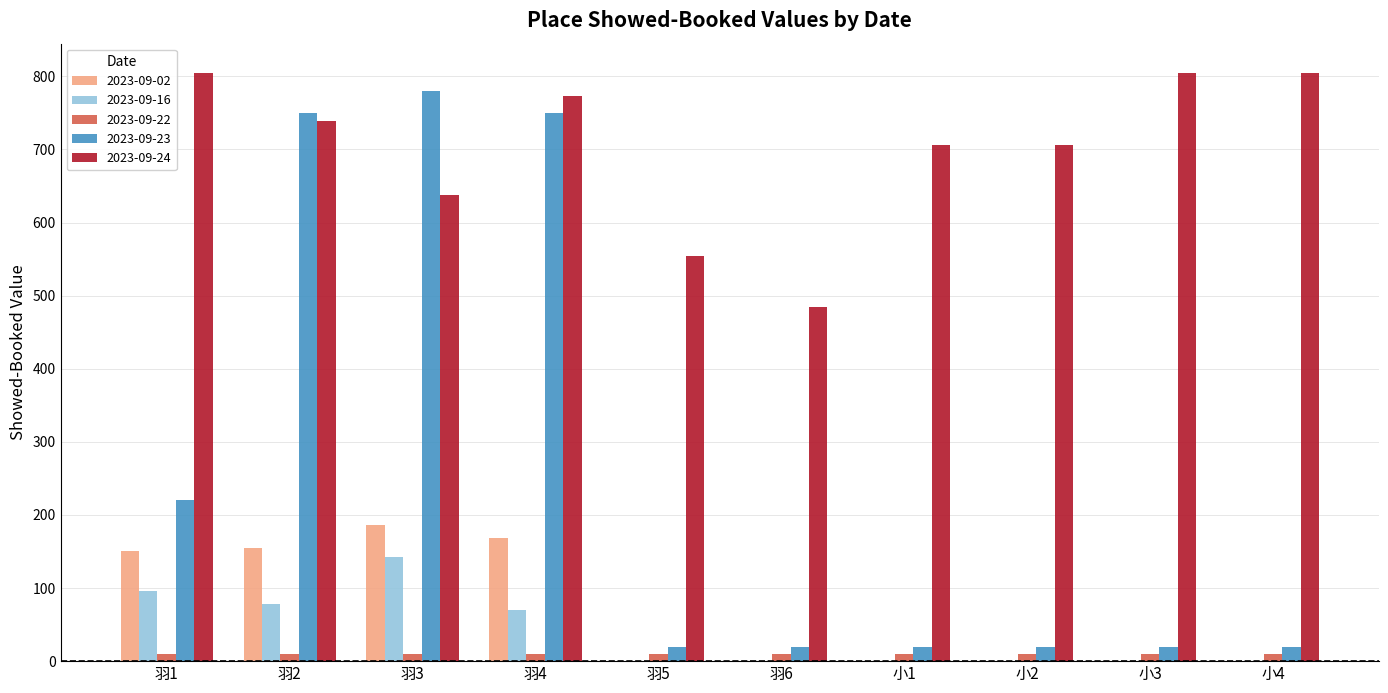

How many categories are shown in the chart?

10